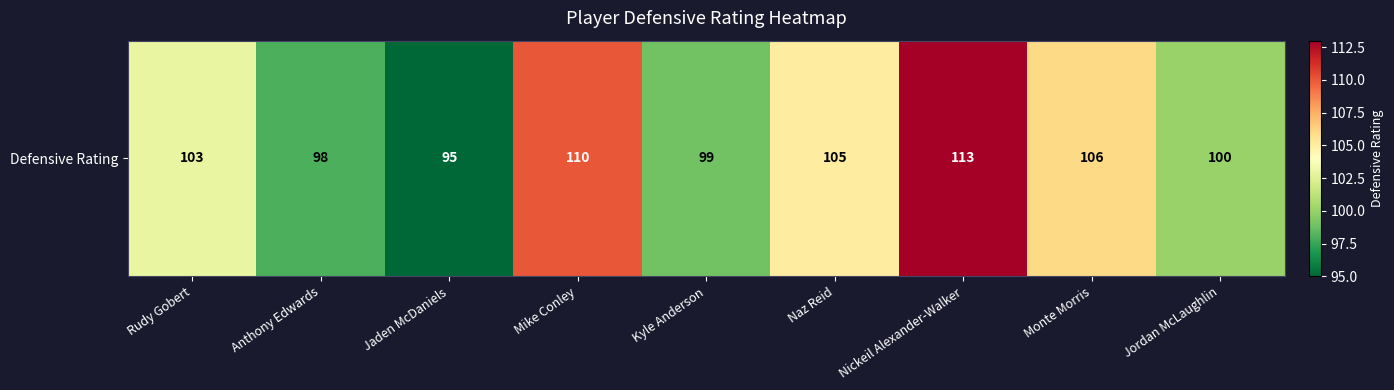

What is the maximum value shown in the chart?

113